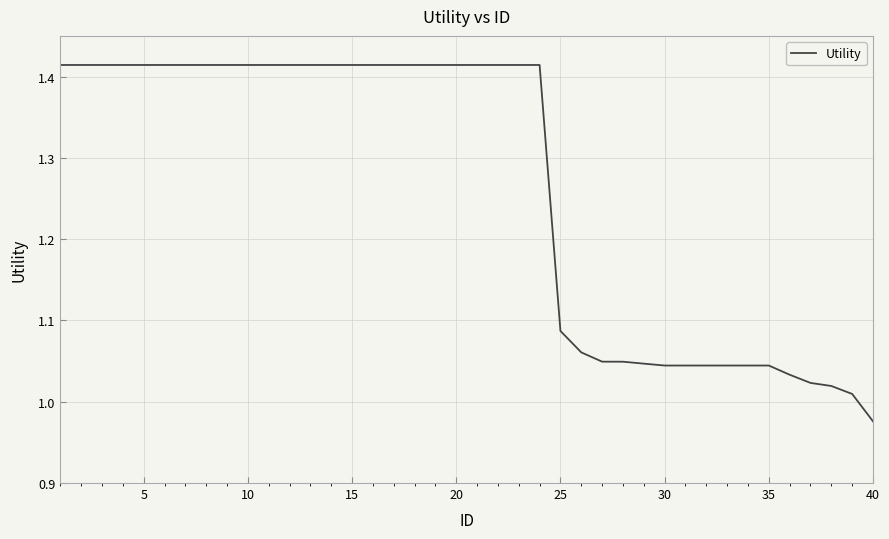

Is this an area chart (filled region under the line)?

No